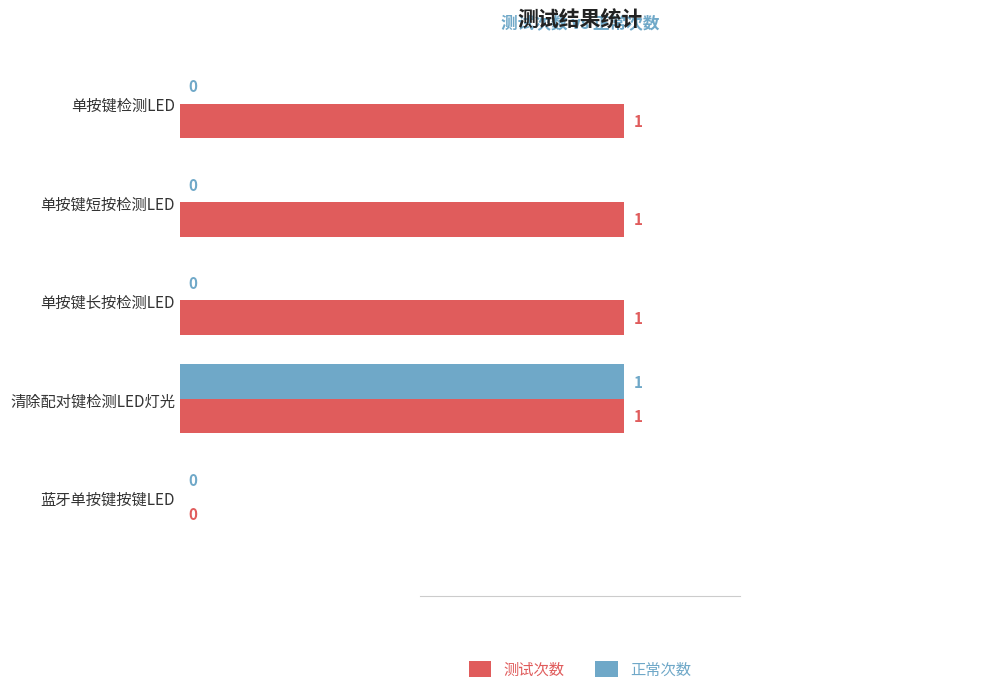

Which series has the largest total across all categories?

测试次数